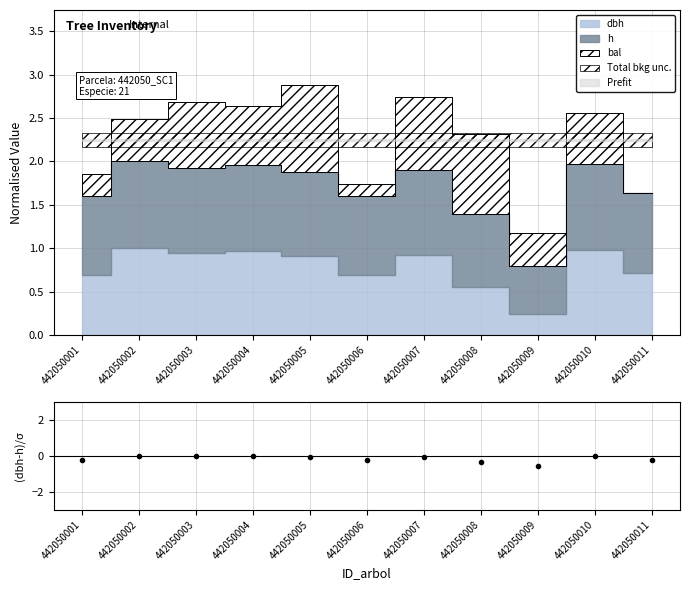

Reading left to right, extract all data points from this chart.

442050001=-0.2	442050002=0.0	442050003=-0.0	442050004=-0.0	442050005=-0.1	442050006=-0.2	442050007=-0.1	442050008=-0.3	442050009=-0.6	442050010=-0.0	442050011=-0.2